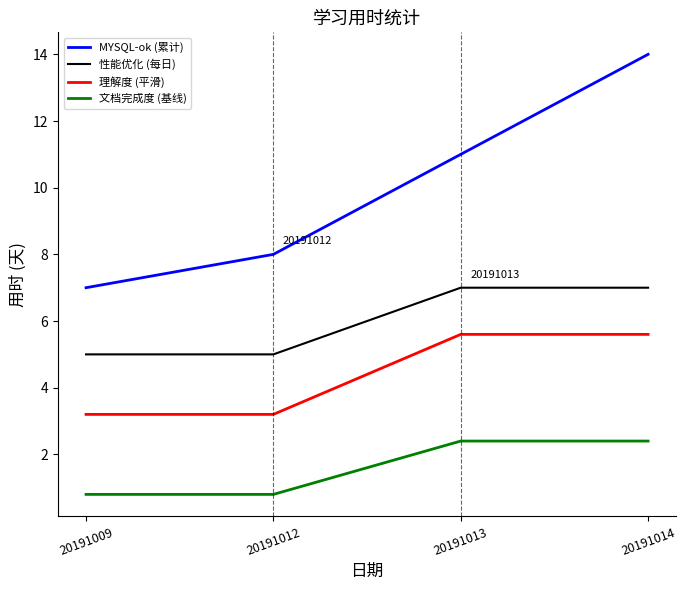

Does the chart display data point markers on the line(s)?

No